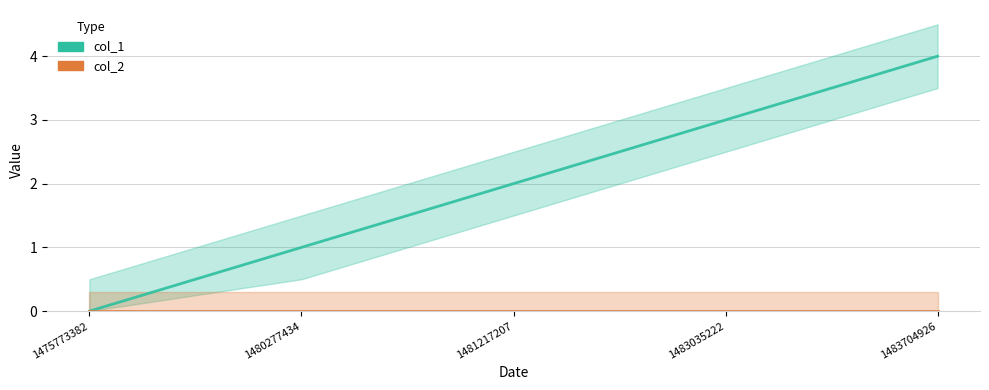

Between 1475773382 and 1483704926, which series saw the biggest shift?

col_1